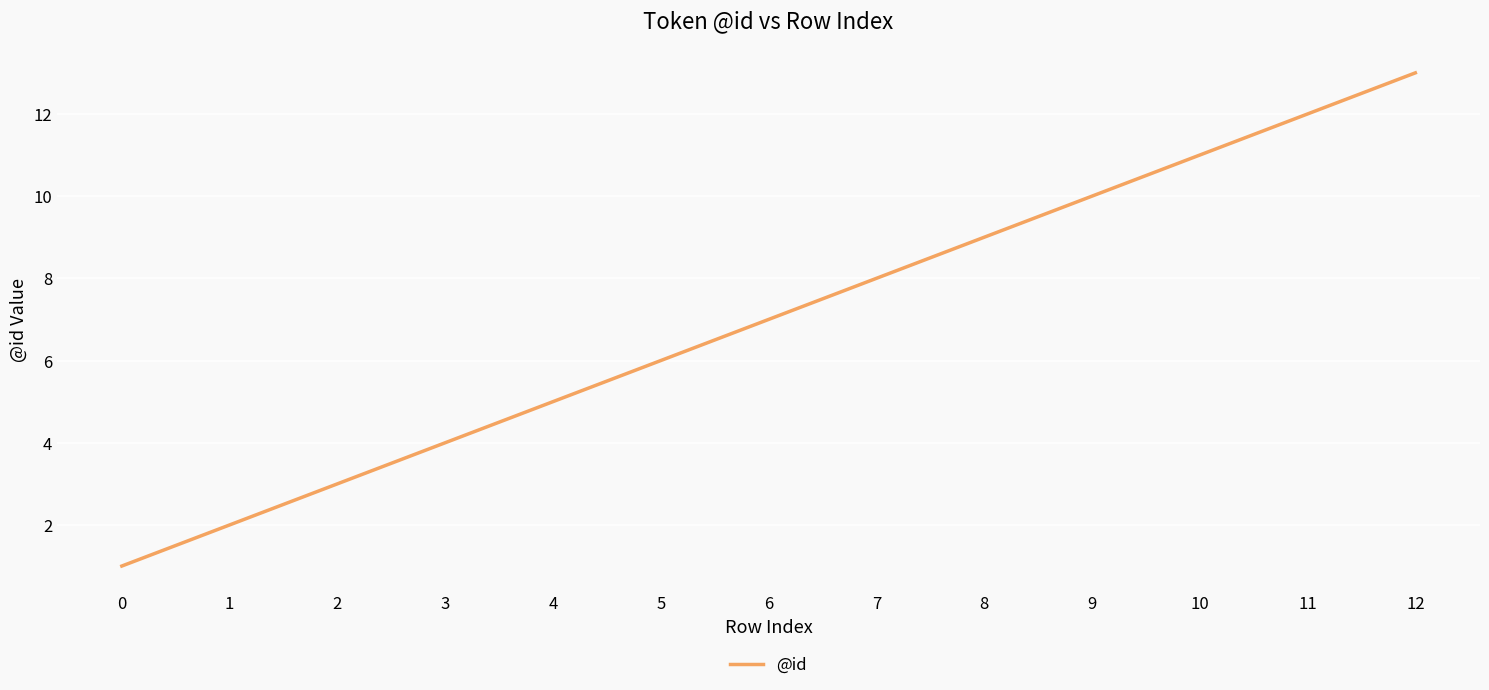

What is the difference between the second highest and minimum values?

11